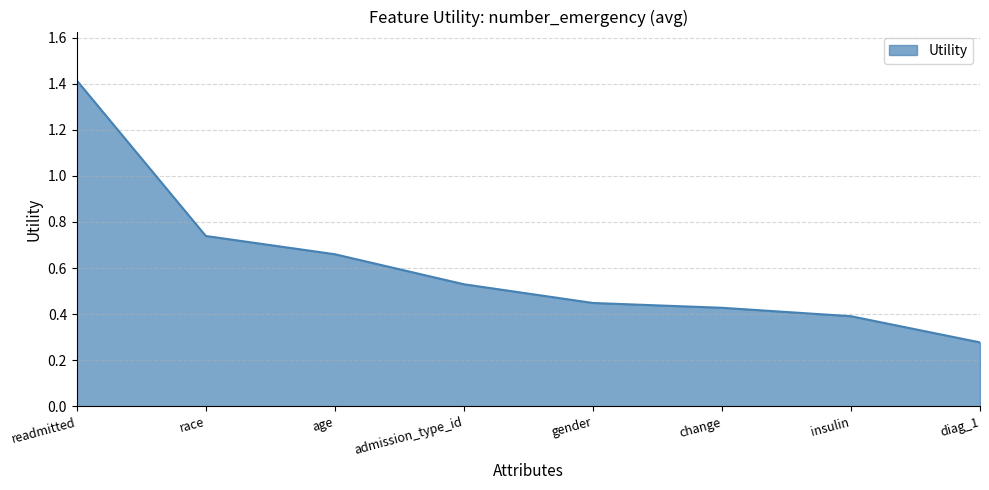

What is the maximum value shown in the chart?

1.4